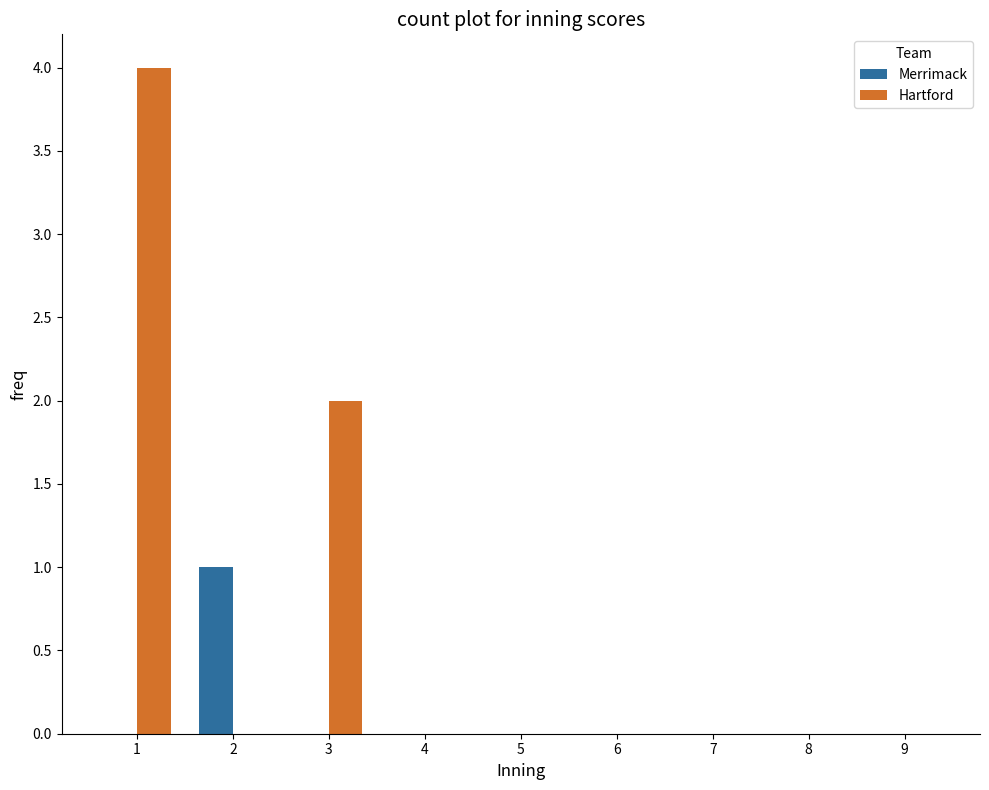

What is the maximum value shown in the chart?

4